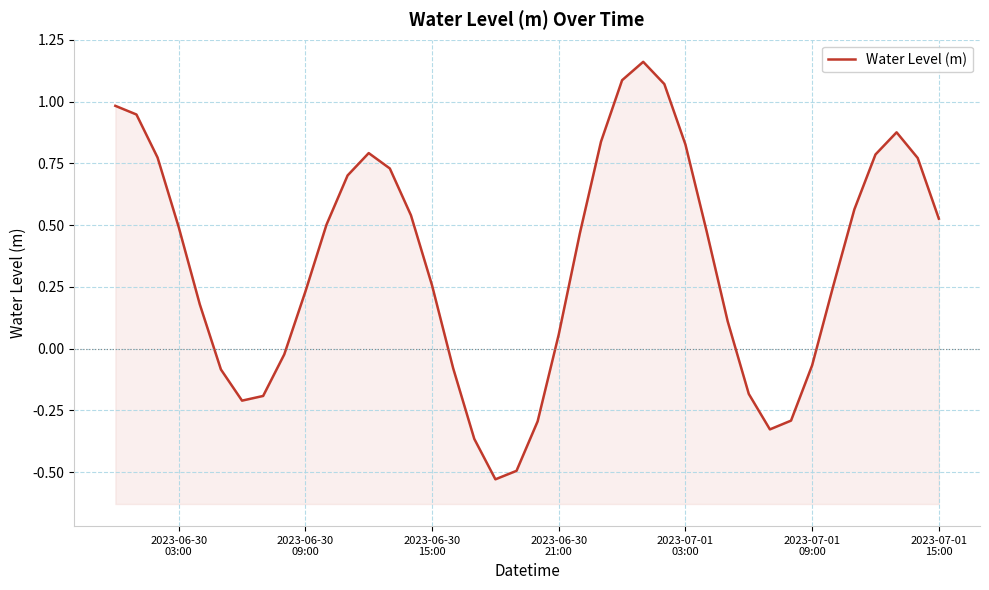

What is the difference between the maximum and minimum values?

1.7